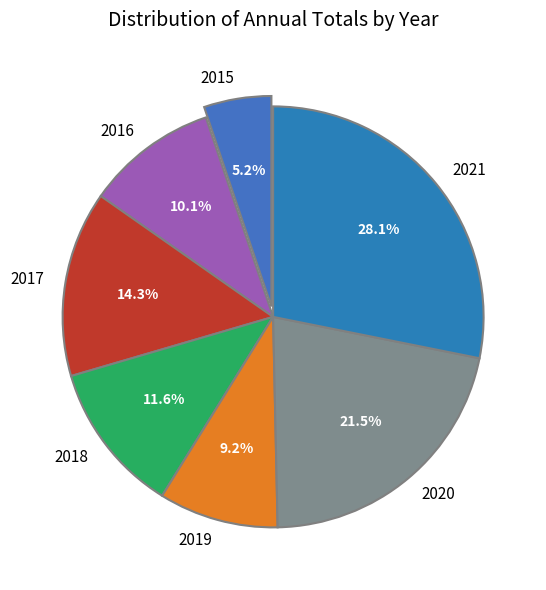

How many segments does this pie chart have?

7